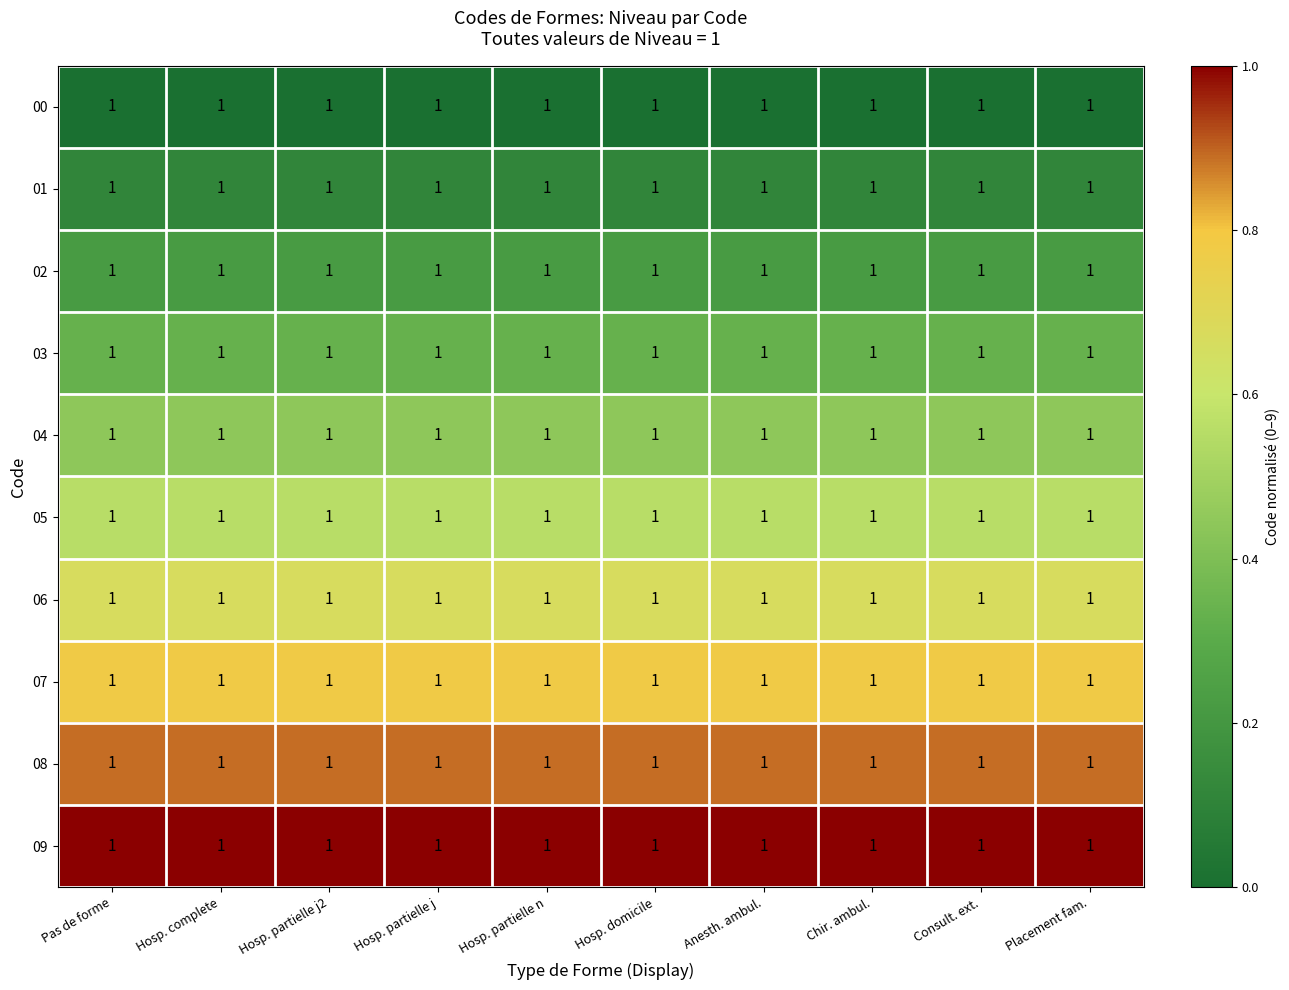

Is it true that 02 equals 0.2 at Hosp. partielle j?

True